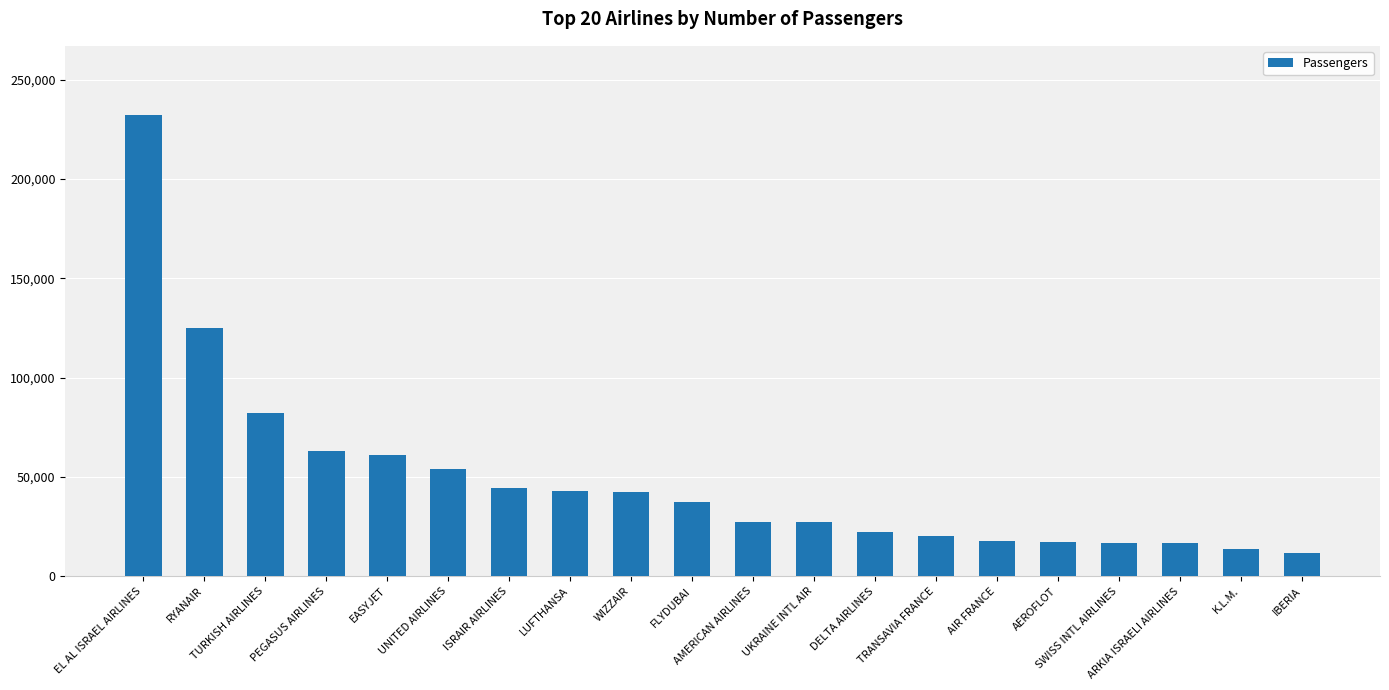

How many distinct data groups are displayed?

1